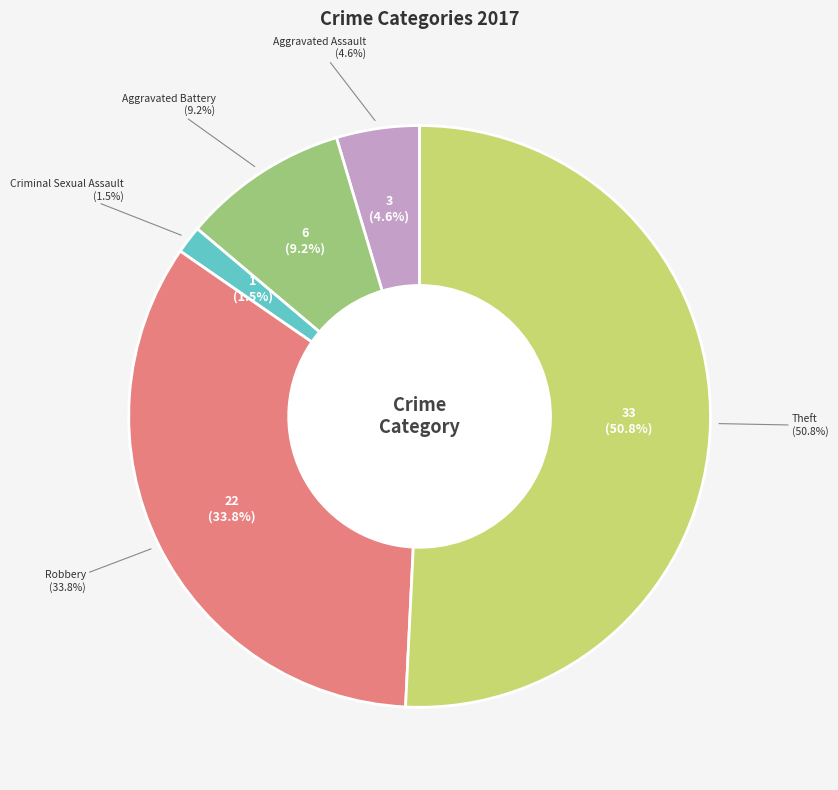

True or false: Theft accounts for 41% of the total.

False